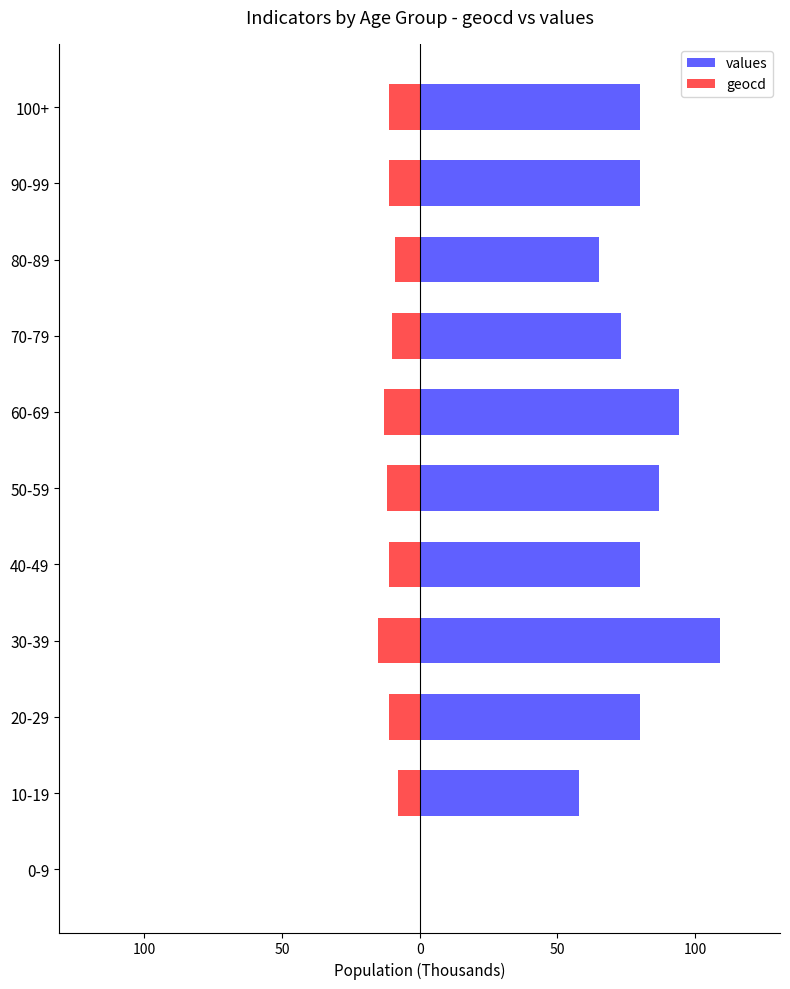

What are all the series names shown in the legend?

values, geocd